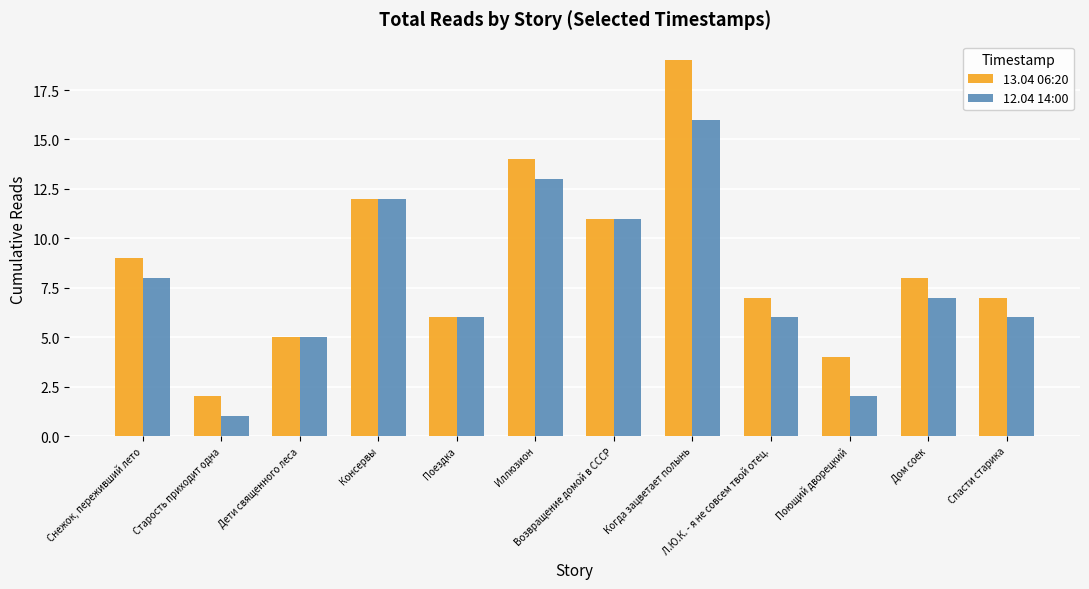

Reading right to left, list all the values displayed in this chart.

13.04 06:20: Спасти старика=7	Дом соек=8	Поющий дворецкий=4	Л.Ю.К. - я не совсем твой отец.=7	Когда зацветает полынь=19	Возвращение домой в СССР=11	Иллюзион=14	Поездка=6	Консервы=12	Дети священного леса=5	Старость приходит одна=2	Снежок, переживший лето=9
12.04 14:00: Спасти старика=6	Дом соек=7	Поющий дворецкий=2	Л.Ю.К. - я не совсем твой отец.=6	Когда зацветает полынь=16	Возвращение домой в СССР=11	Иллюзион=13	Поездка=6	Консервы=12	Дети священного леса=5	Старость приходит одна=1	Снежок, переживший лето=8